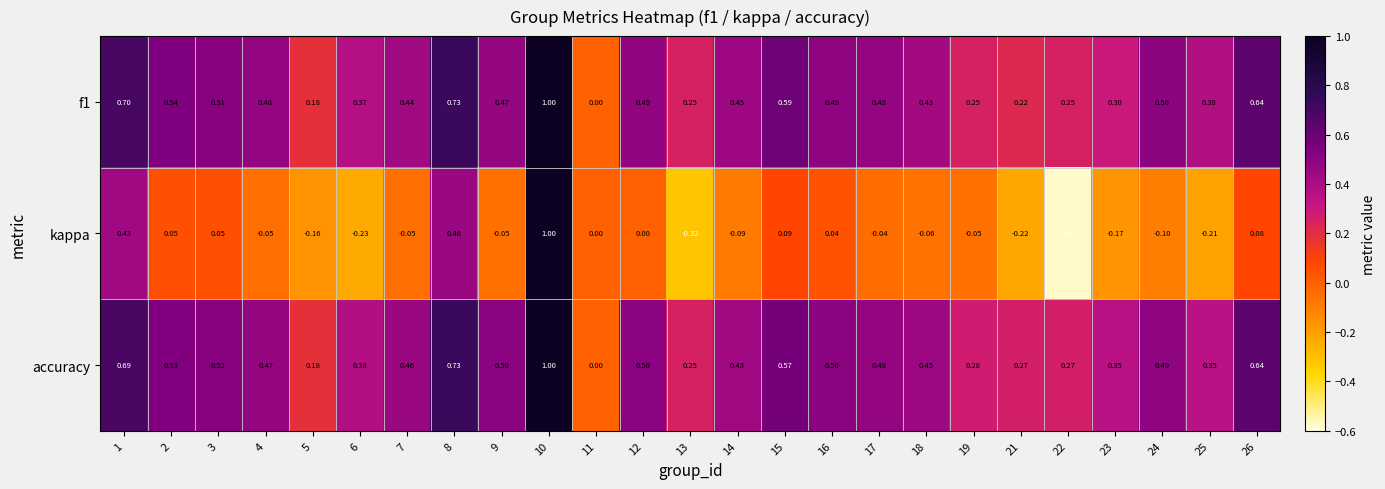

Is the value of f1 at 24 greater than the value of accuracy at 8?

No